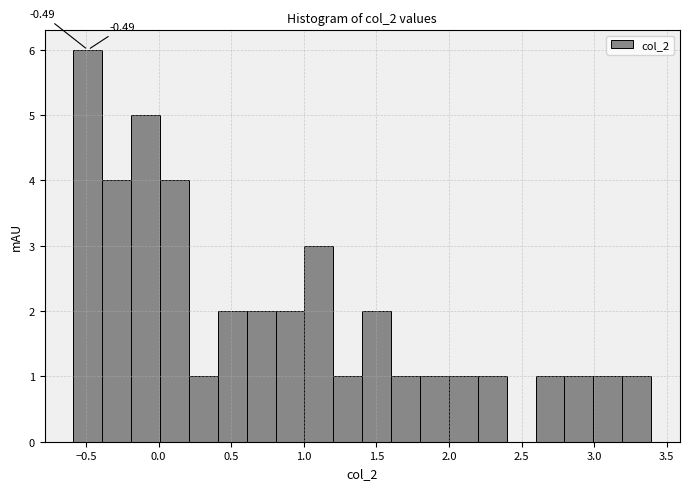

Around what value on the x-axis is the tallest bar? Give the approximate position of its centre, as read against the axis.

-0.50